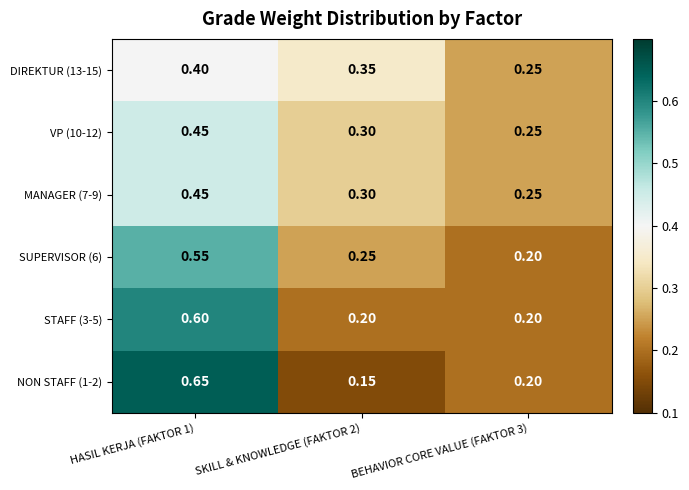

What is the difference between the highest and lowest values at HASIL KERJA (FAKTOR 1)?

0.2